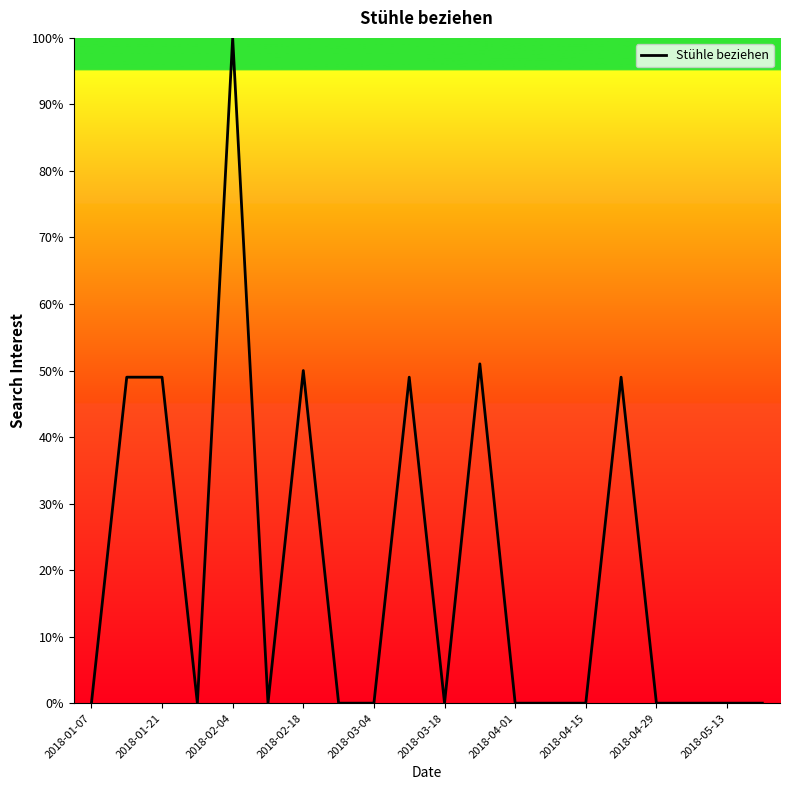

What is the sum of all values?

397